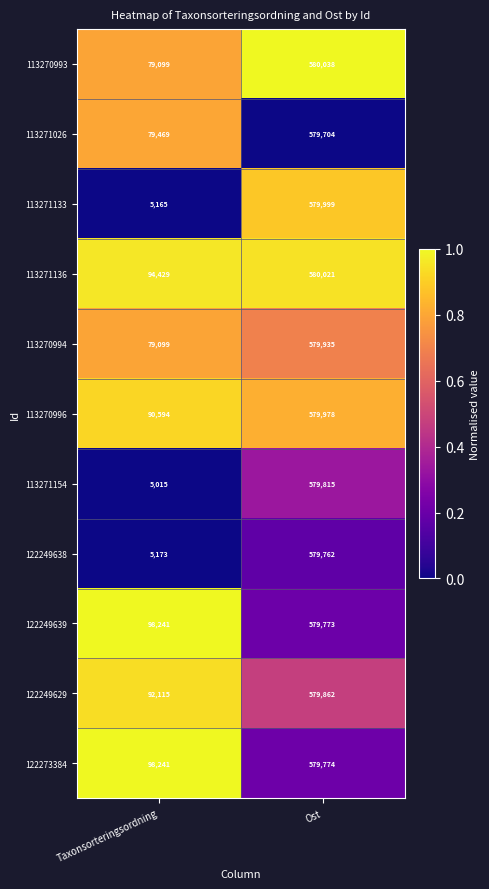

What is the spread (max minus min) of values at Ost?

334